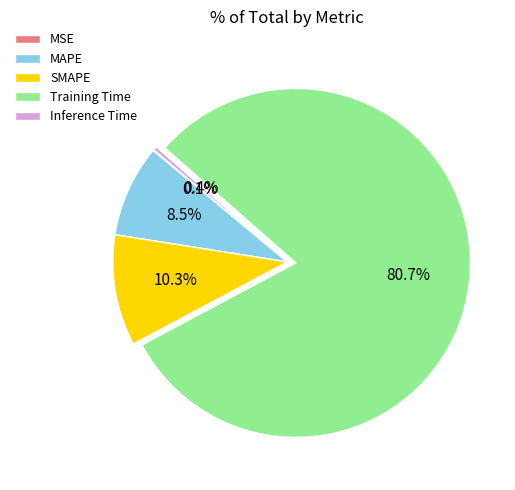

What is the majority slice?

Training Time